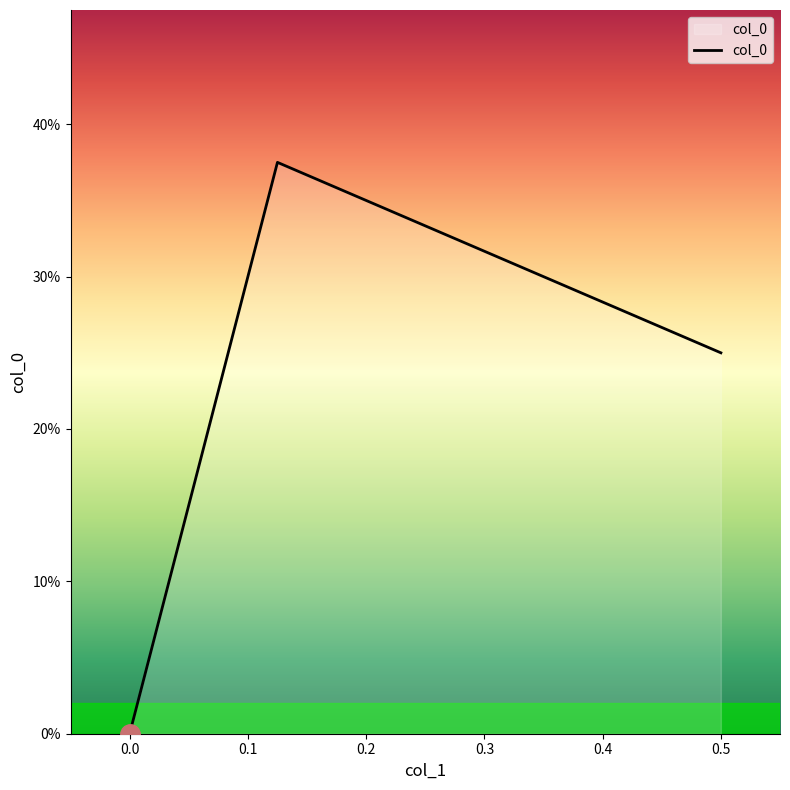

Does the chart display data point markers on the line(s)?

No